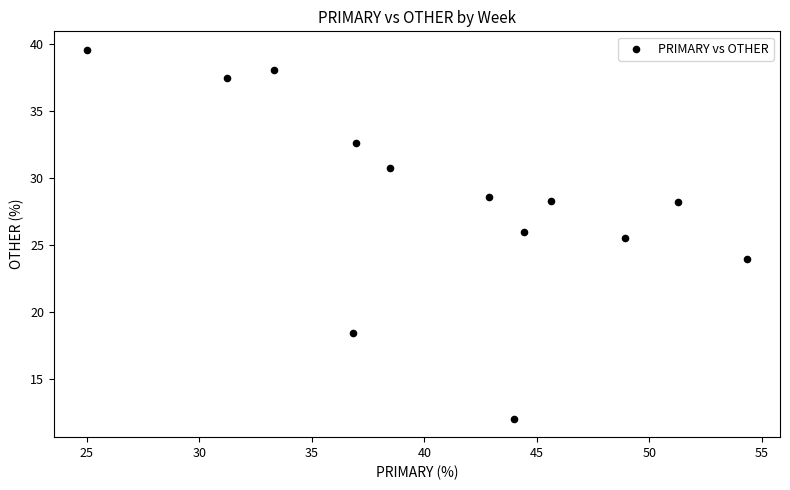

What Y value in the scatter plot is closest to 25?

25.5